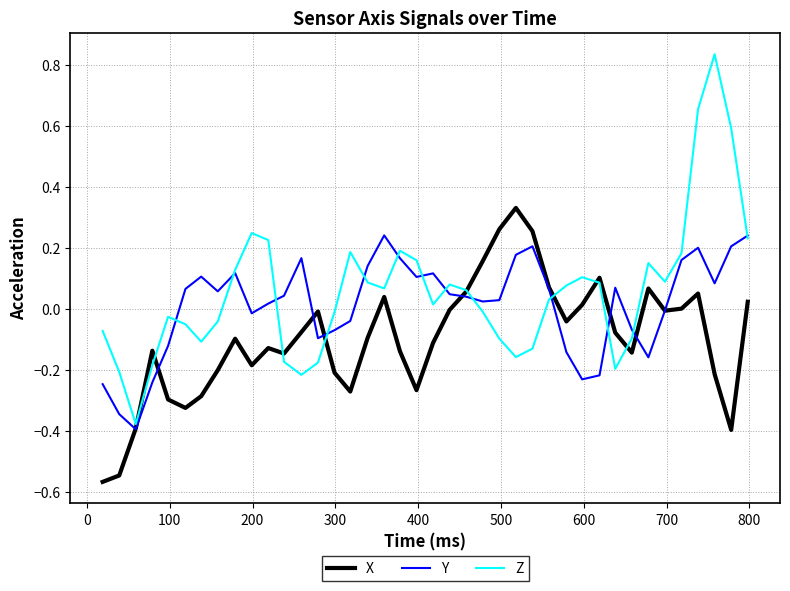

List the series in order of their peak value, highest first.

Z, X, Y